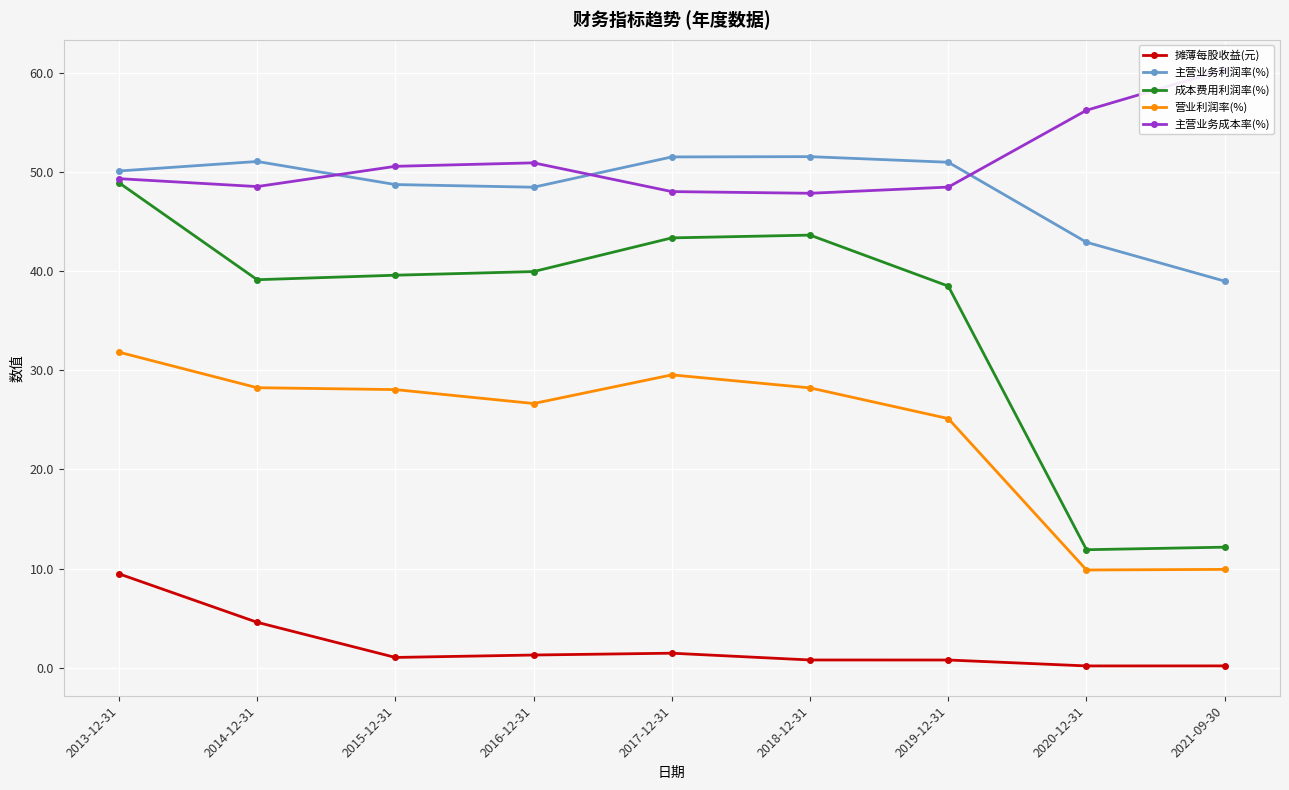

What are all the series names shown in the legend?

摊薄每股收益(元), 主营业务利润率(%), 成本费用利润率(%), 营业利润率(%), 主营业务成本率(%)